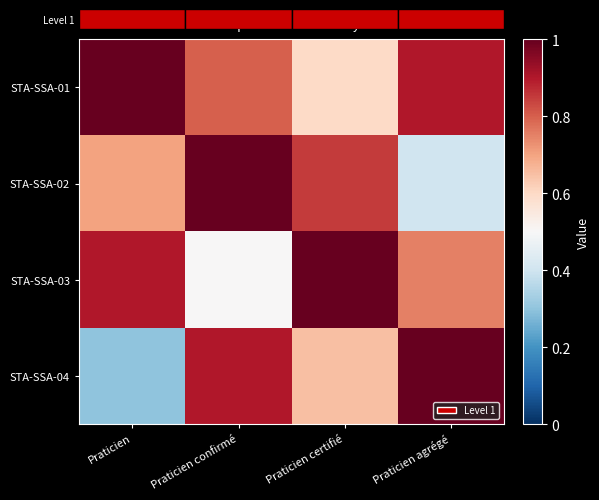

At which label is STA-SSA-02 closest to 0?

Praticien agrégé